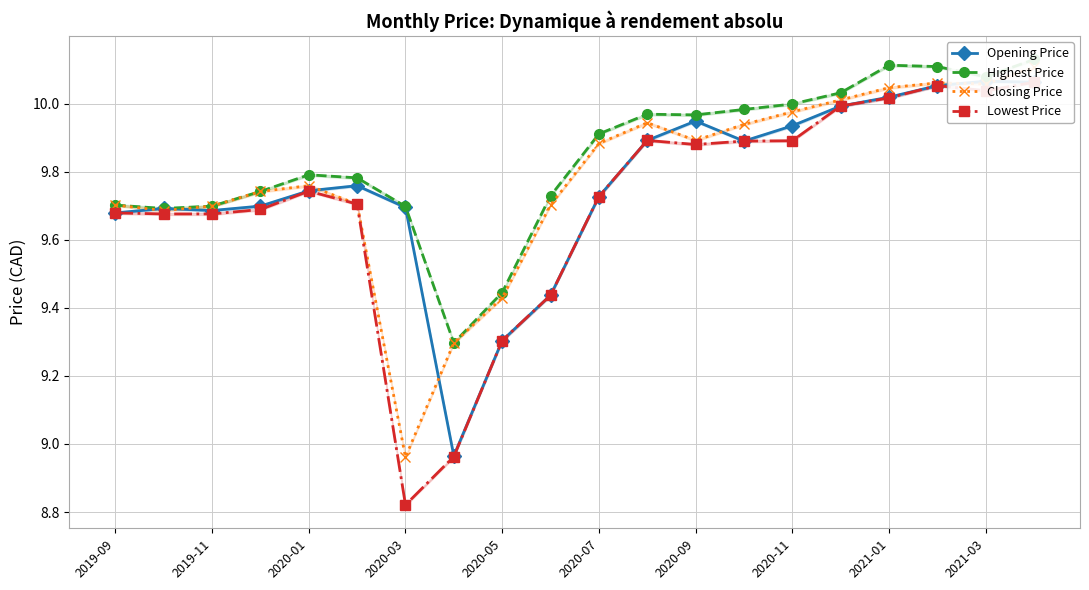

What is the difference between the maximum and minimum values in the Lowest Price series?

1.2